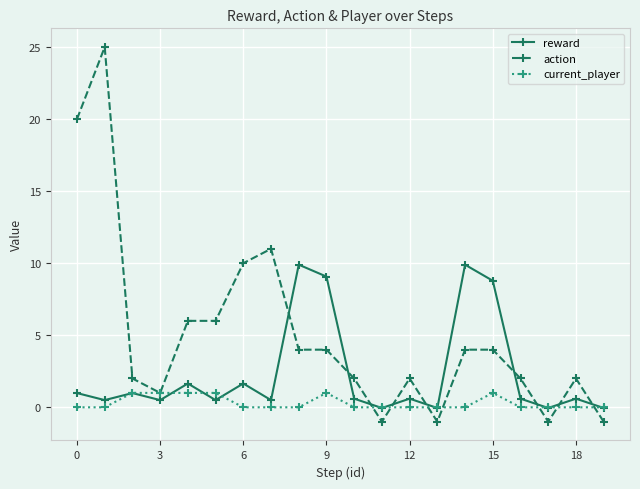

Which series ends up on top after the final intersection of reward and action?

reward